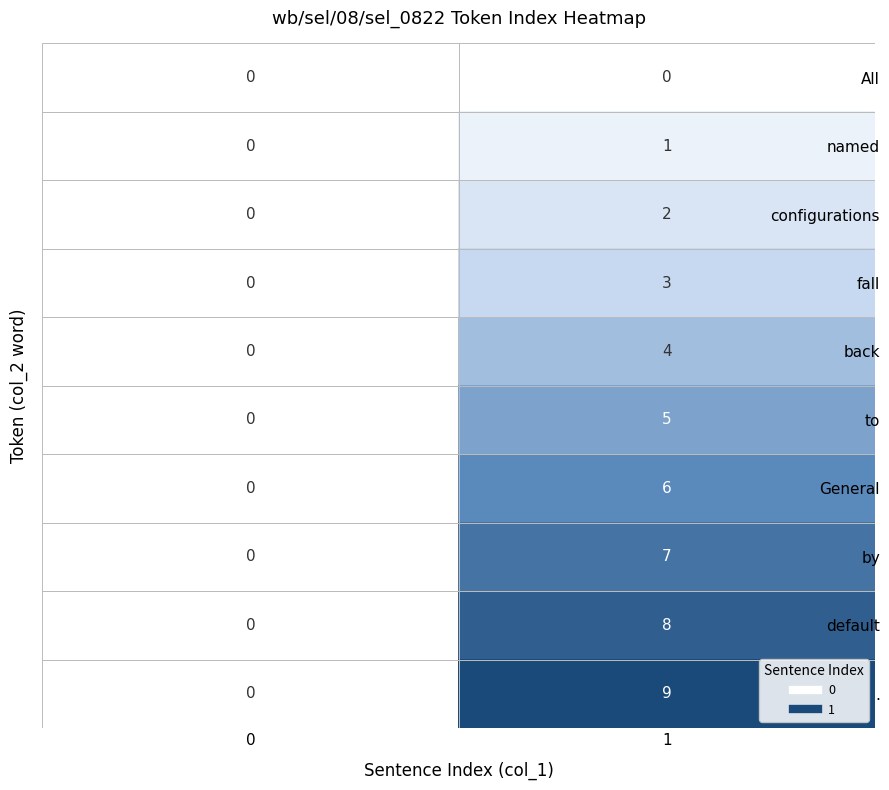

Rank the series by their maximum value, from highest to lowest.

., default, by, General, to, back, fall, configurations, named, All